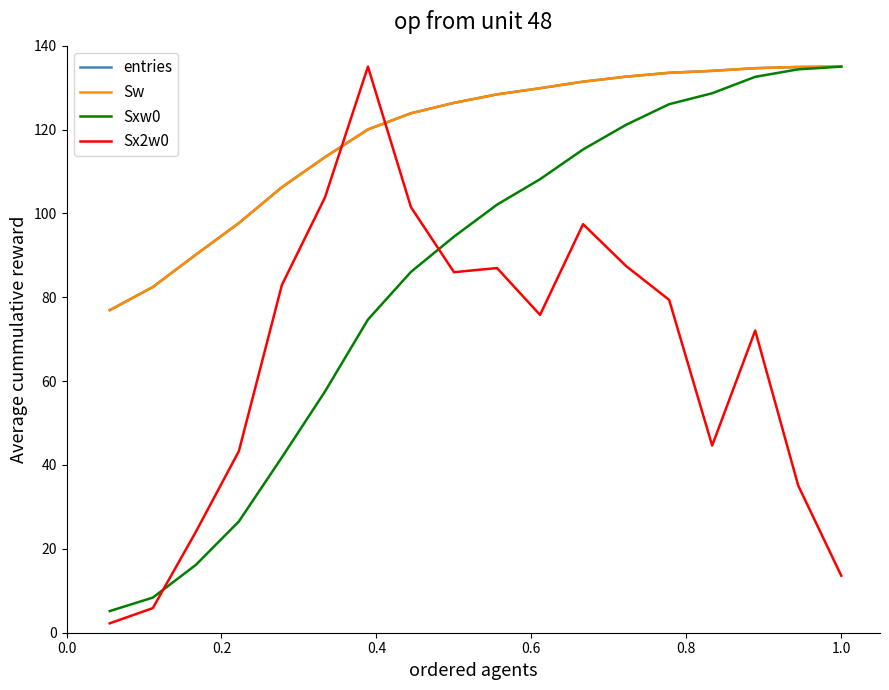

Does the chart have visible grid lines?

No